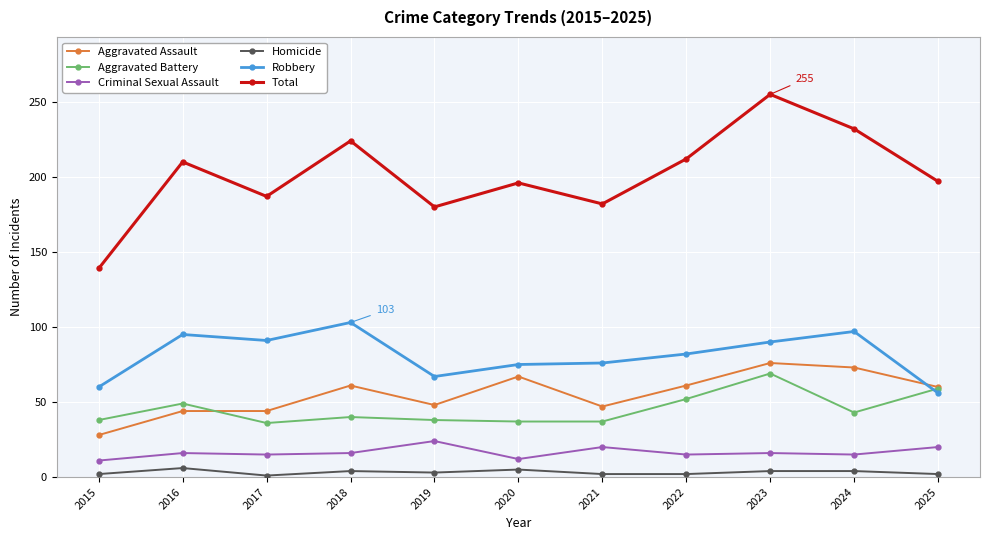

Which series changed the most between 2018 and 2022?

Robbery